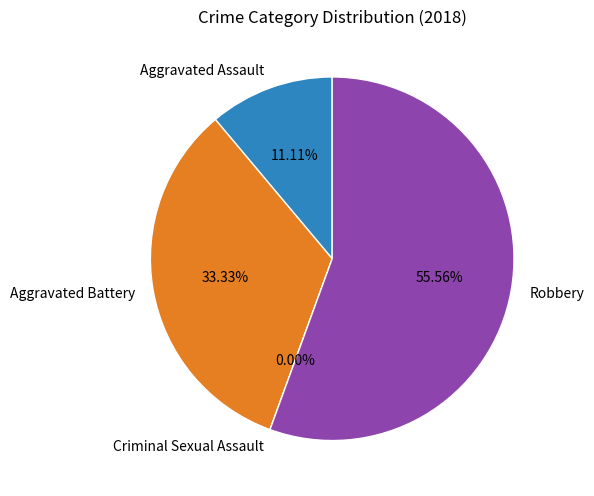

To the nearest percent, what percentage of the pie is Aggravated Assault?

11%